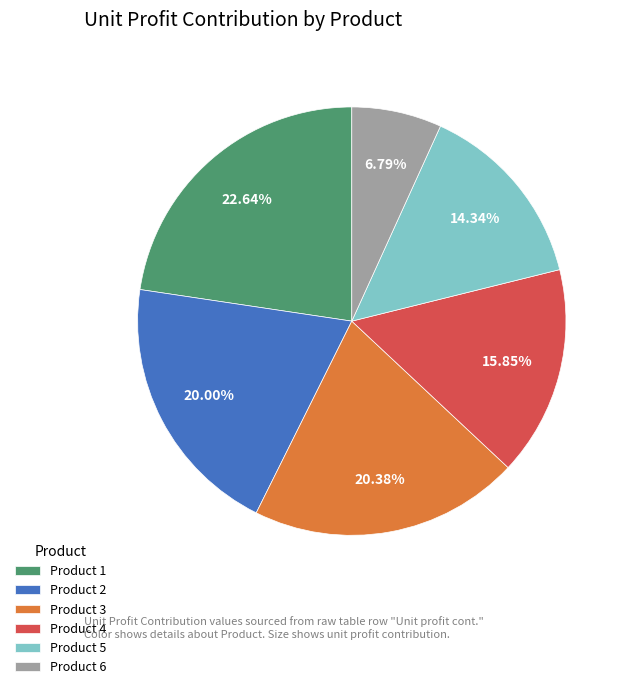

Which category has the smallest portion of the pie?

Product 6